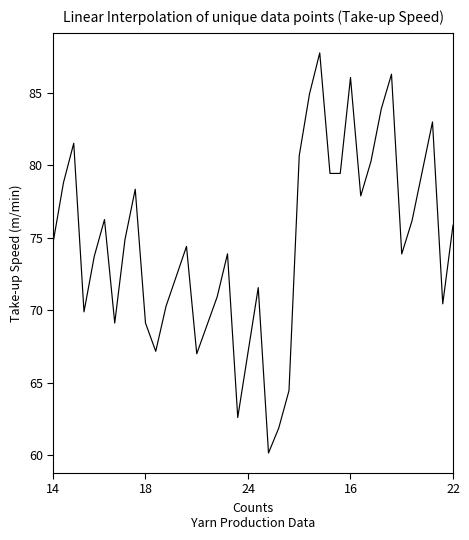

What is the difference between the maximum and minimum values?

27.6